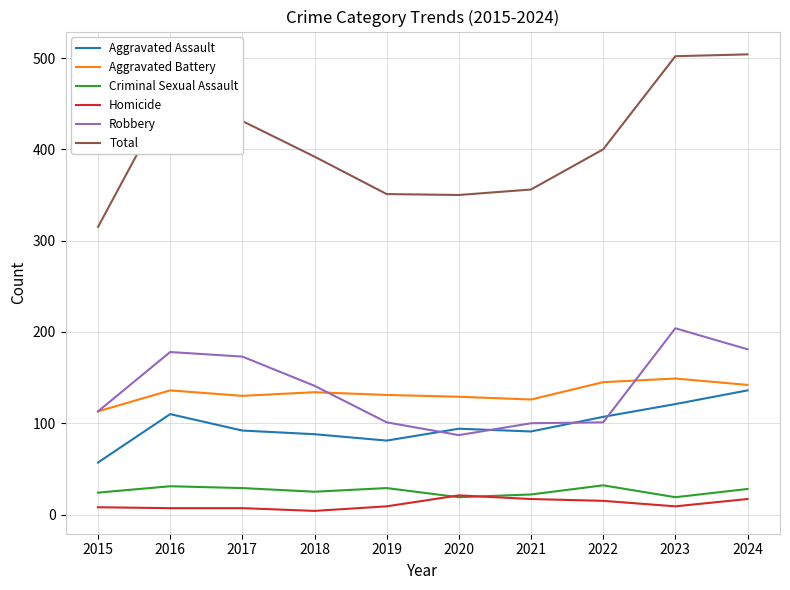

True or false: Criminal Sexual Assault has a value of 29 at 2017.

True